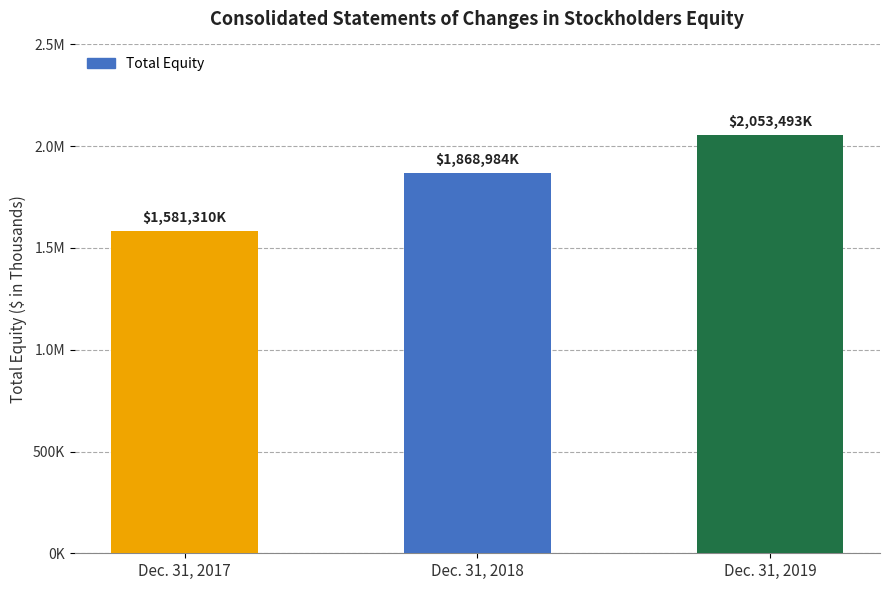

List the labels in order of value, smallest first.

Dec. 31, 2017, Dec. 31, 2018, Dec. 31, 2019